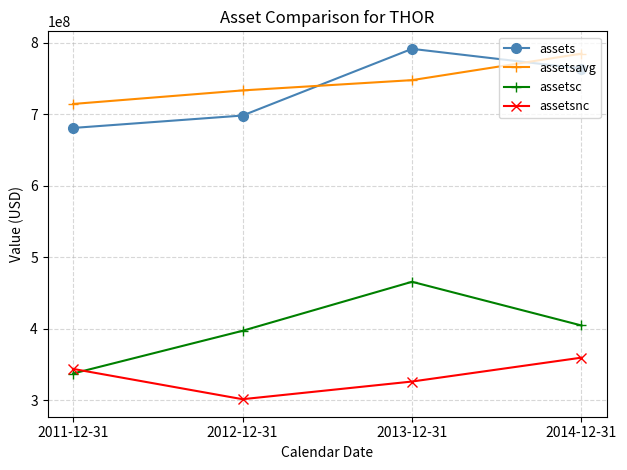

What are all the series names shown in the legend?

assets, assetsavg, assetsc, assetsnc